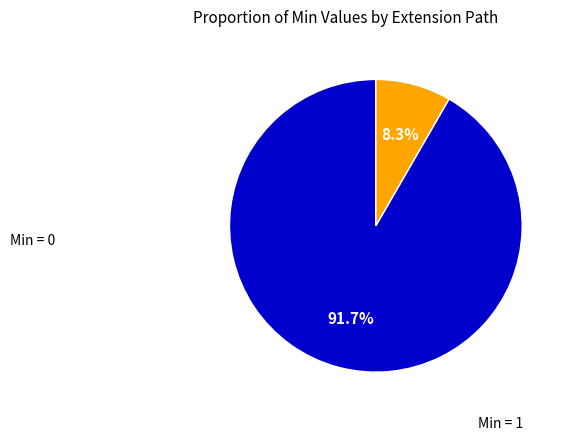

Is there a majority slice in this chart?

Yes